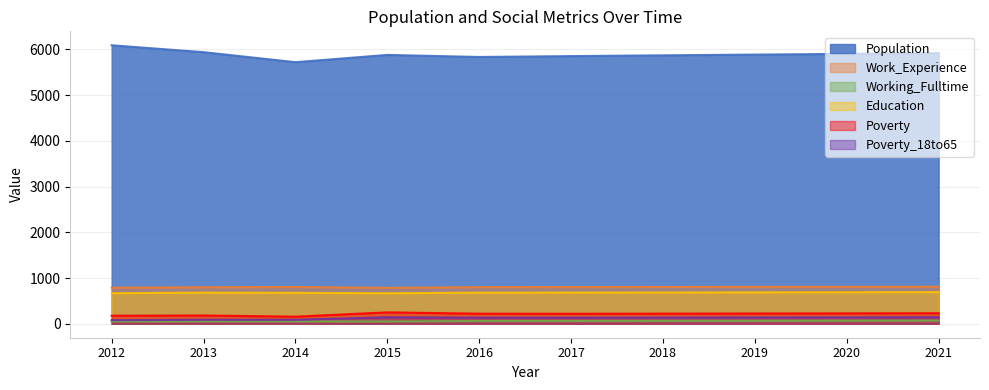

How many lines are shown in the chart?

6